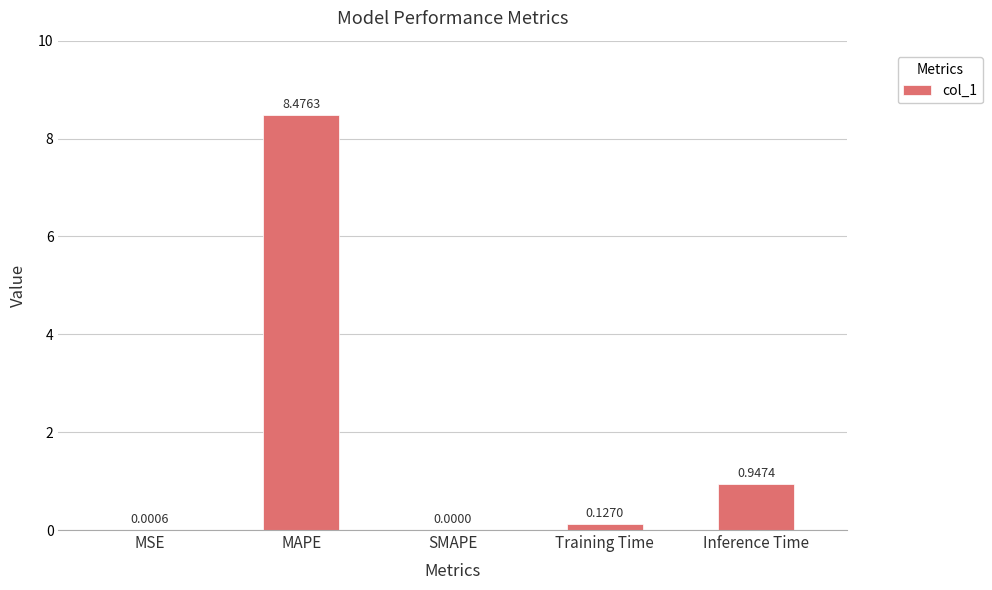

Which has a higher value, SMAPE or MAPE?

MAPE